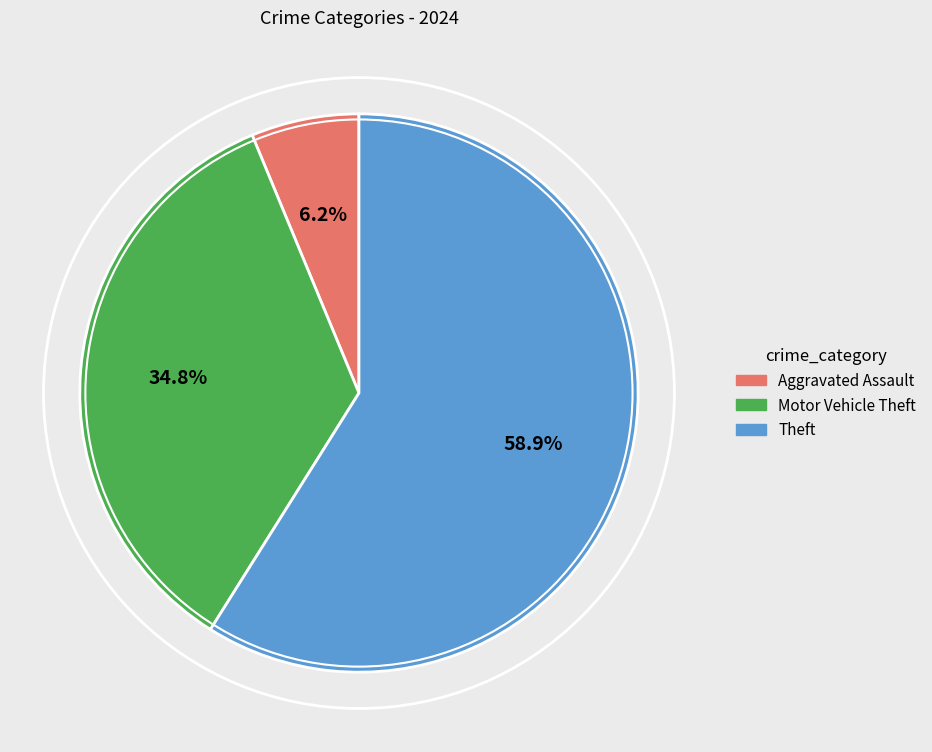

Does any single category account for the majority?

Yes